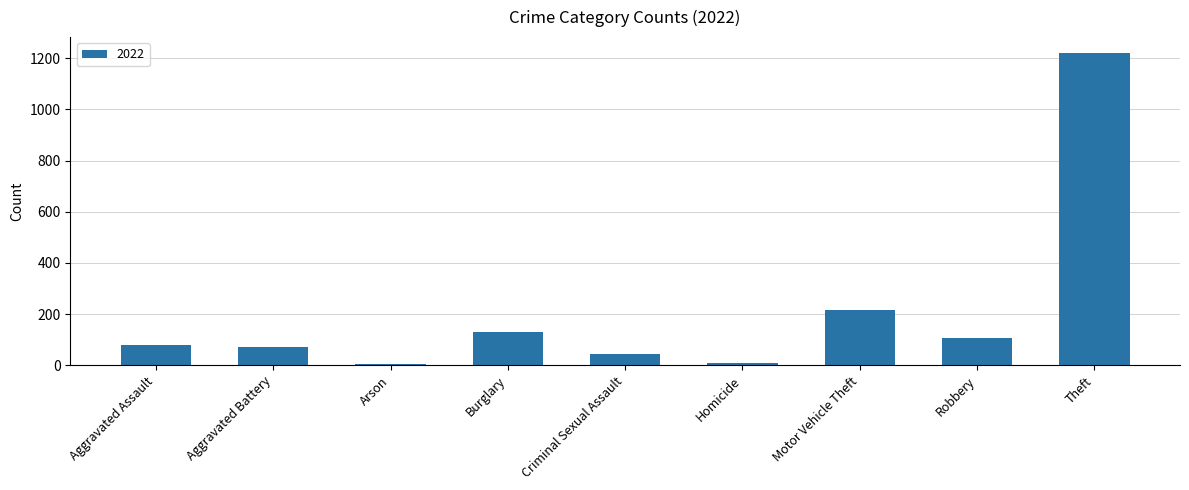

At which label is the value closest to 613?

Motor Vehicle Theft